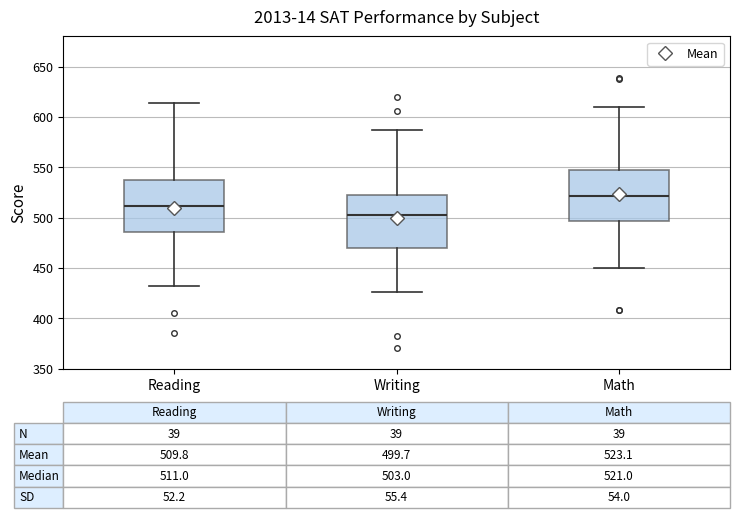

Which box has the lowest median line?

Writing